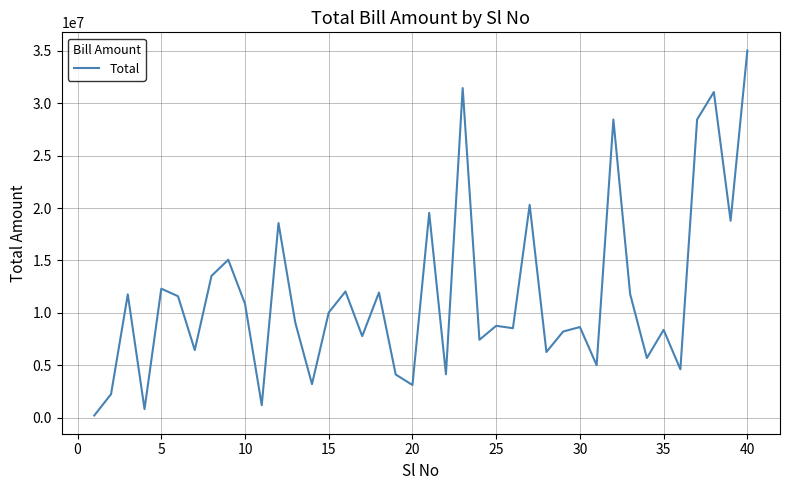

Does the chart have visible grid lines?

Yes